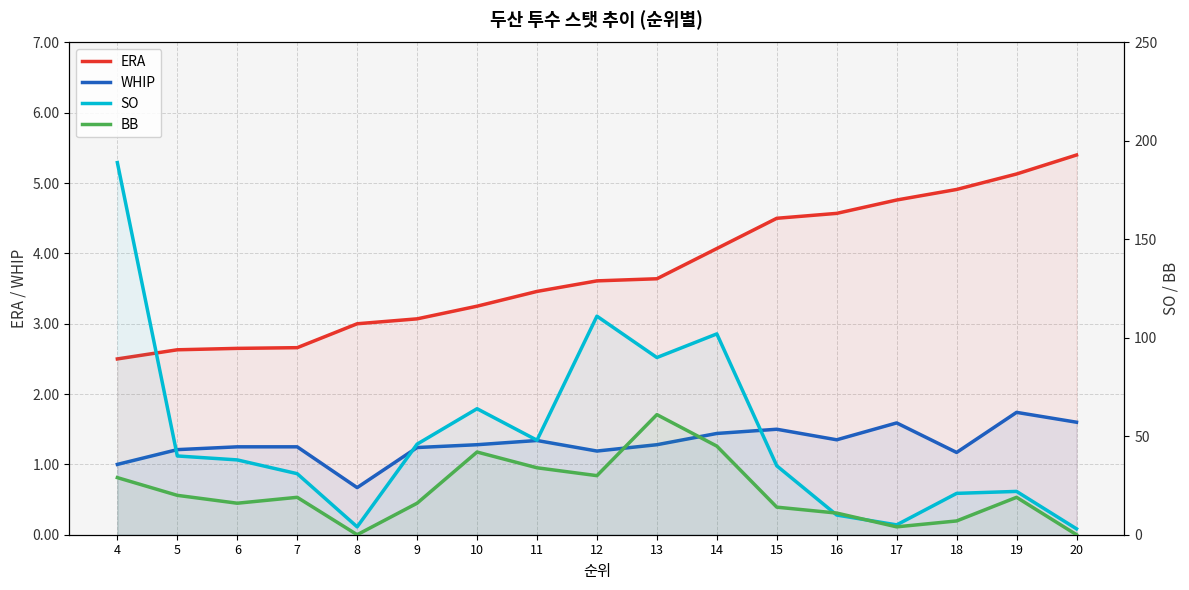

How many values in the ERA series exceed 3?

12